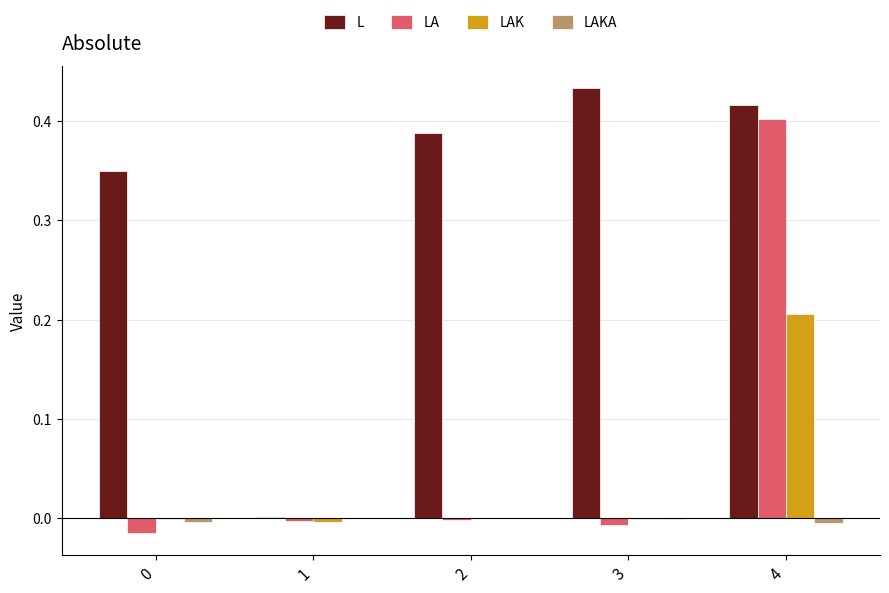

Is the value of LAK at 0 greater than the value of LA at 4?

No